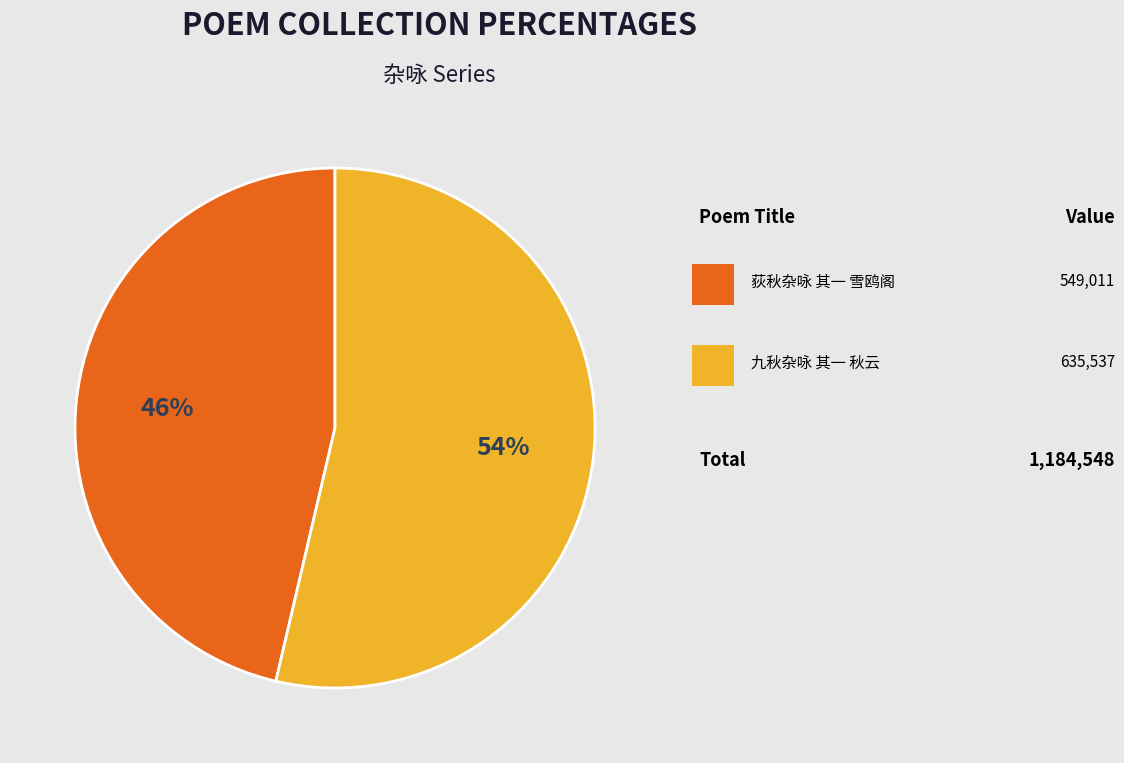

To the nearest percent, what is the average slice percentage?

50%